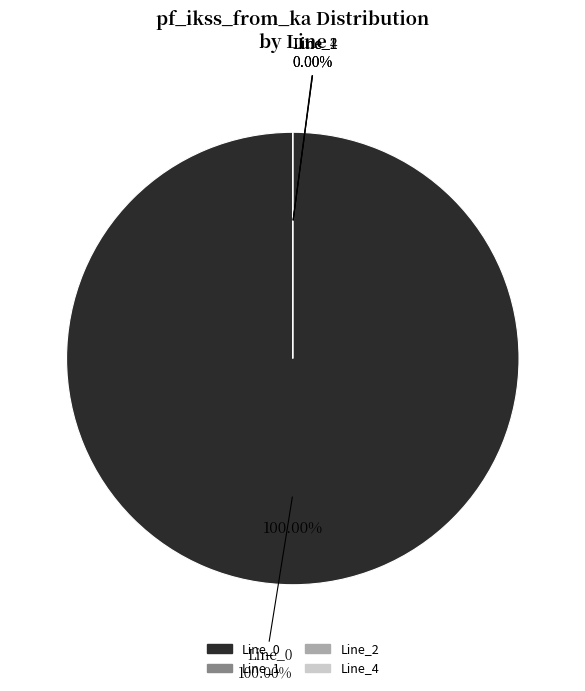

Which has a higher value, Line_0 or Line_2?

Line_0